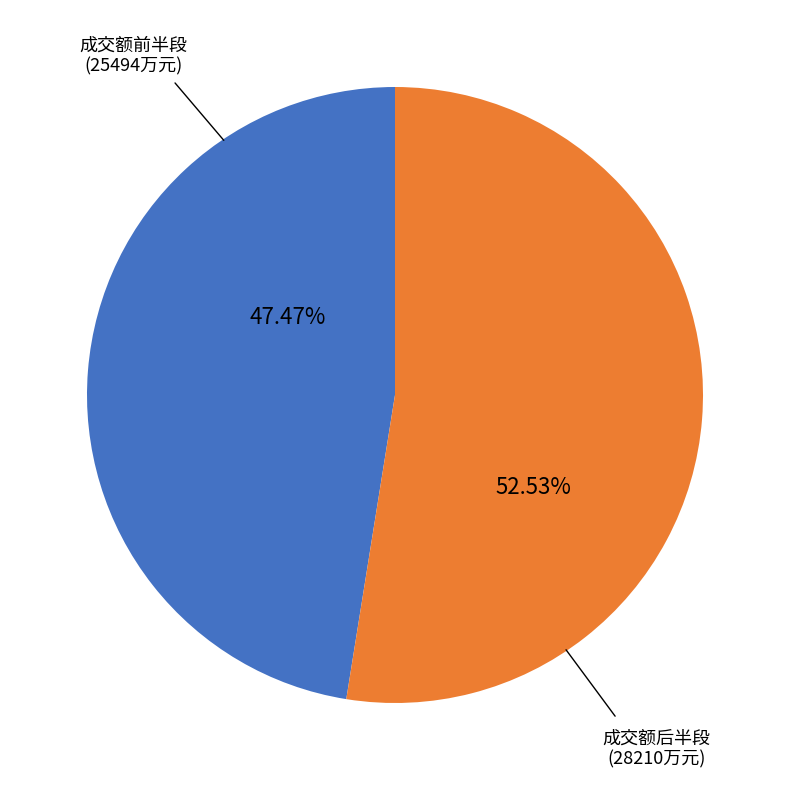

Does any single category account for the majority?

Yes